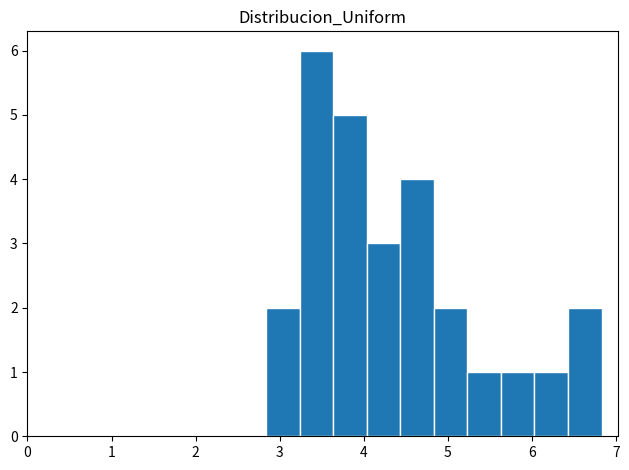

Around what value on the x-axis is the tallest bar? Give the approximate position of its centre, as read against the axis.

3.4